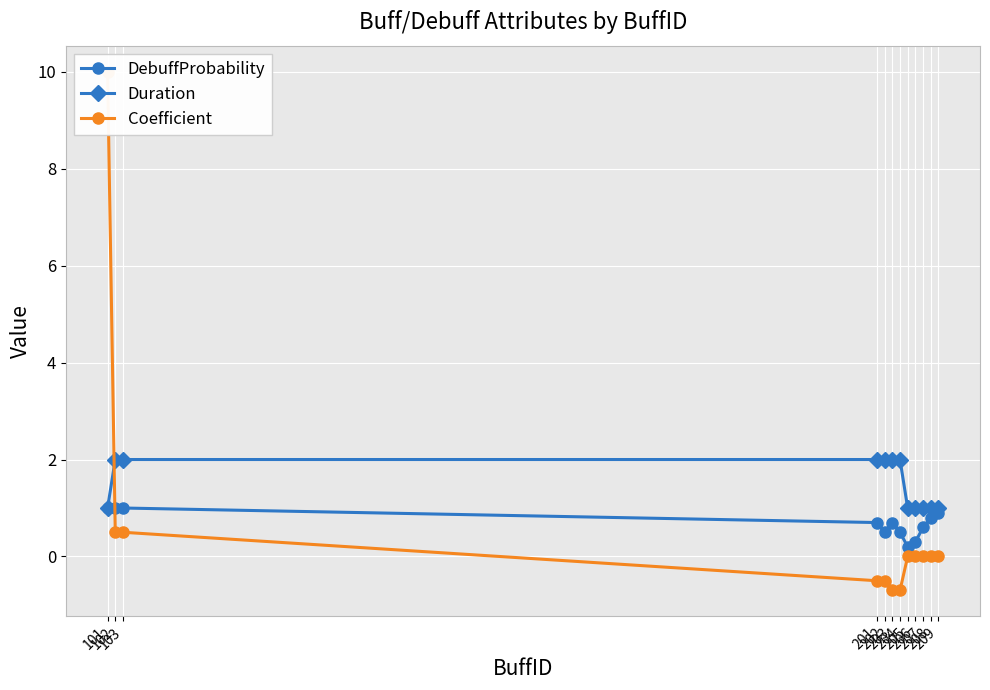

Read the Coefficient value at 203.

-0.7